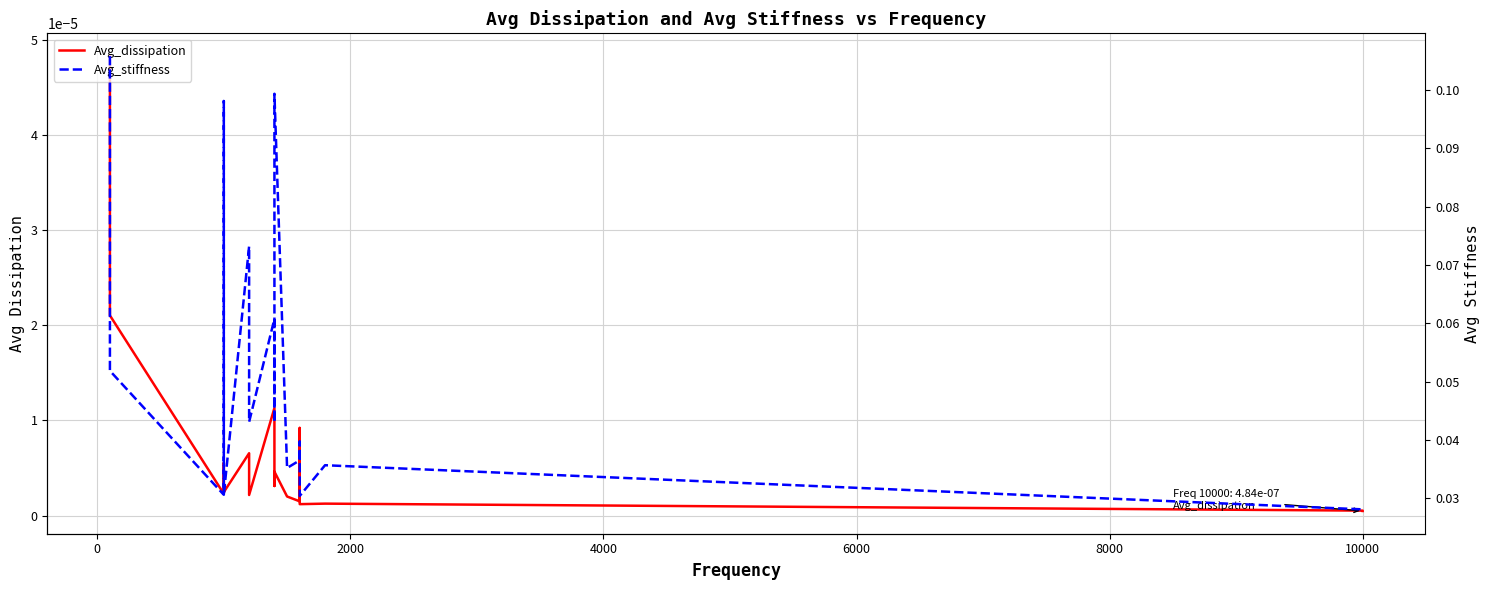

True or false: Avg_stiffness has more than 1 points higher than both neighbors.

True